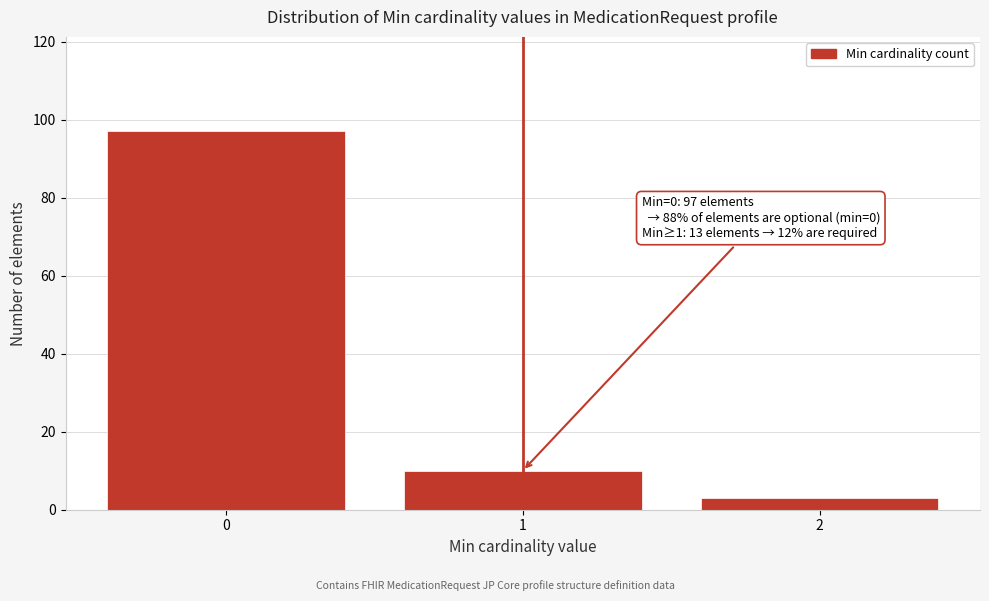

Reading left to right, transcribe all the data shown in this chart.

0=97	1=10	2=3